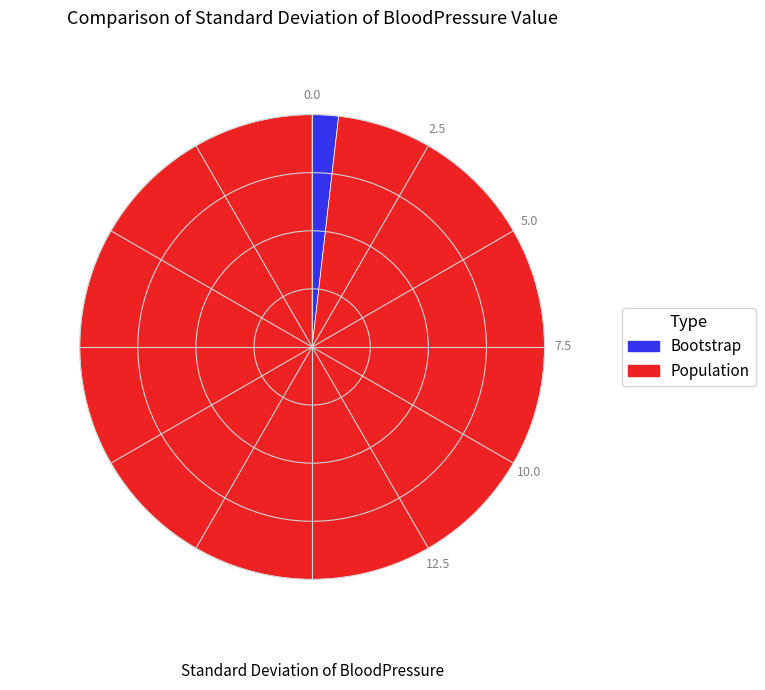

The Population slice represents 98% of the pie. True or false?

True